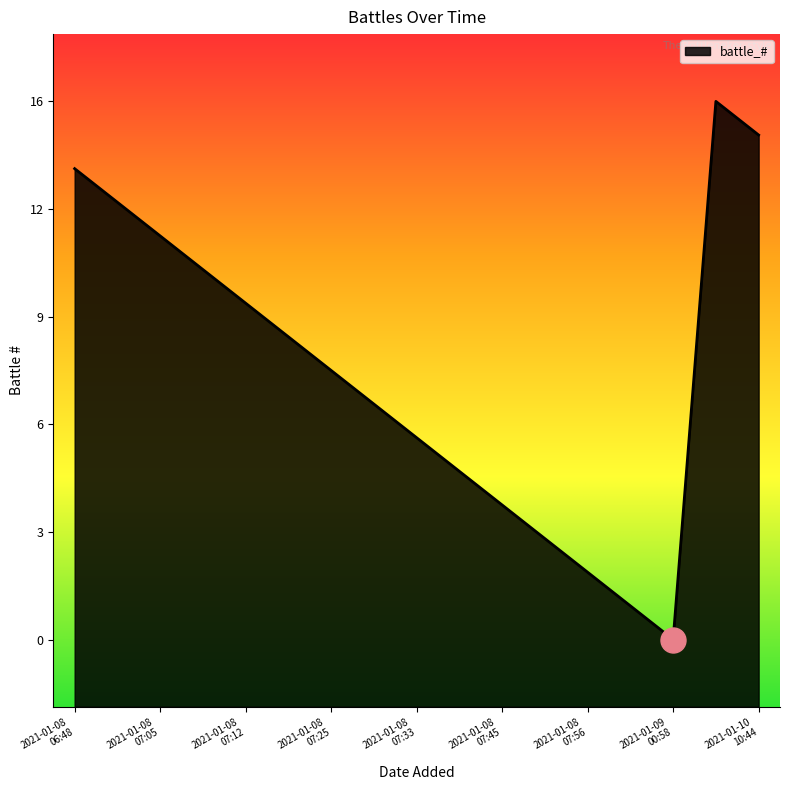

What is the value of the 9th point from the left?

8